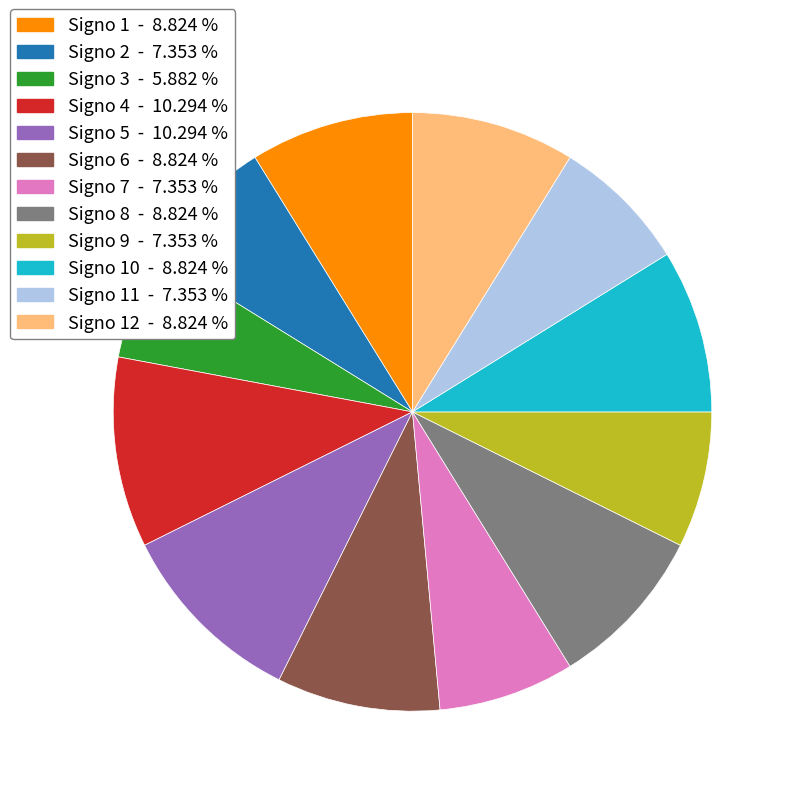

Does any single category account for the majority?

No